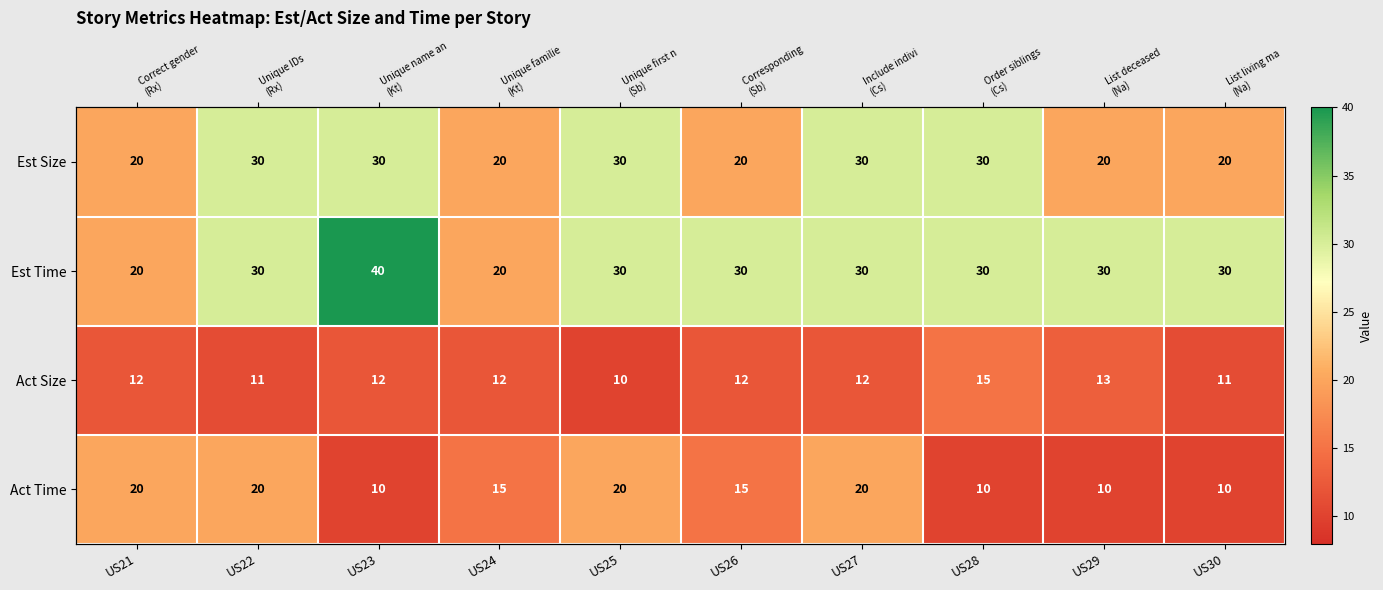

How many values in the Est Time series exceed 30?

1